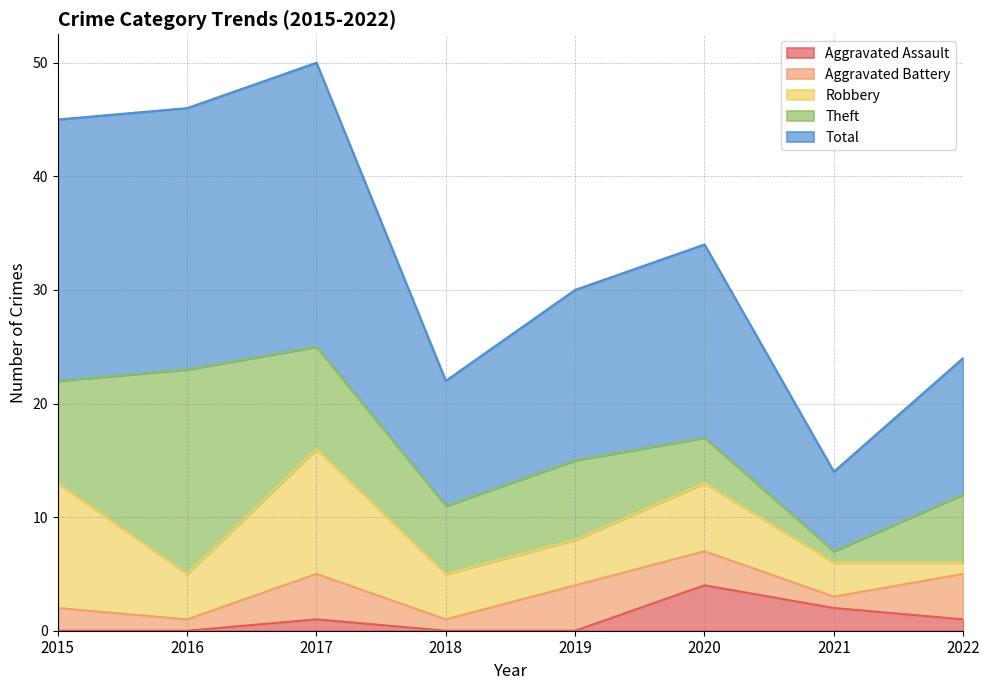

Where is Total nearest to the value 16?

2019